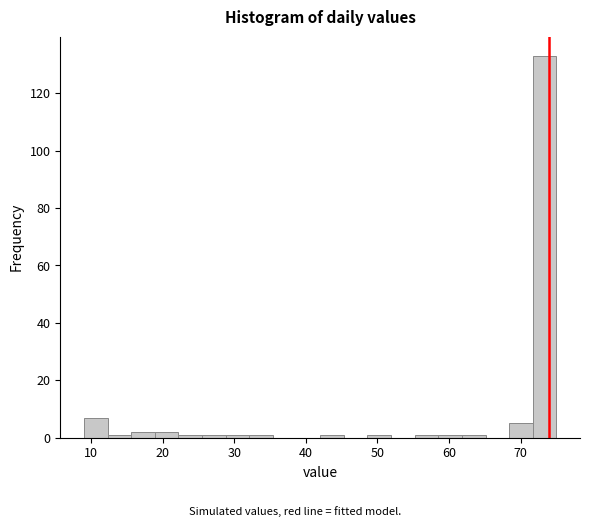

Read against the x-axis, roughly where is the centre of the tallest bar?

73